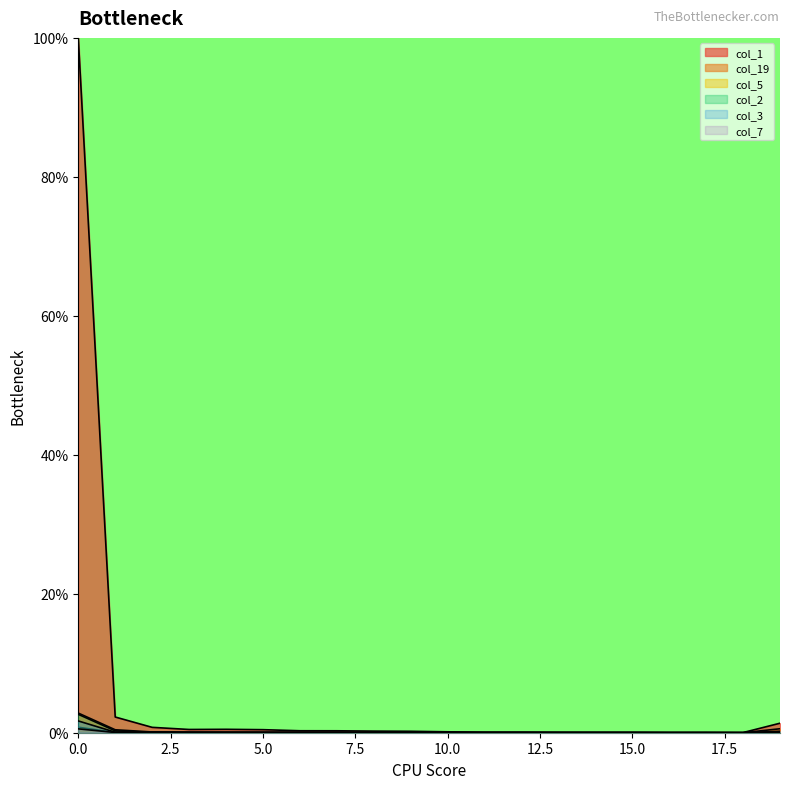

How many lines are shown in the chart?

6